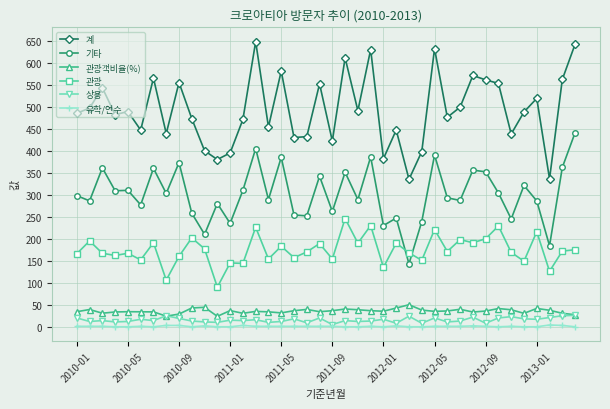

What is the difference between the second highest and minimum values in the 관광객비율(%) series?

20.5